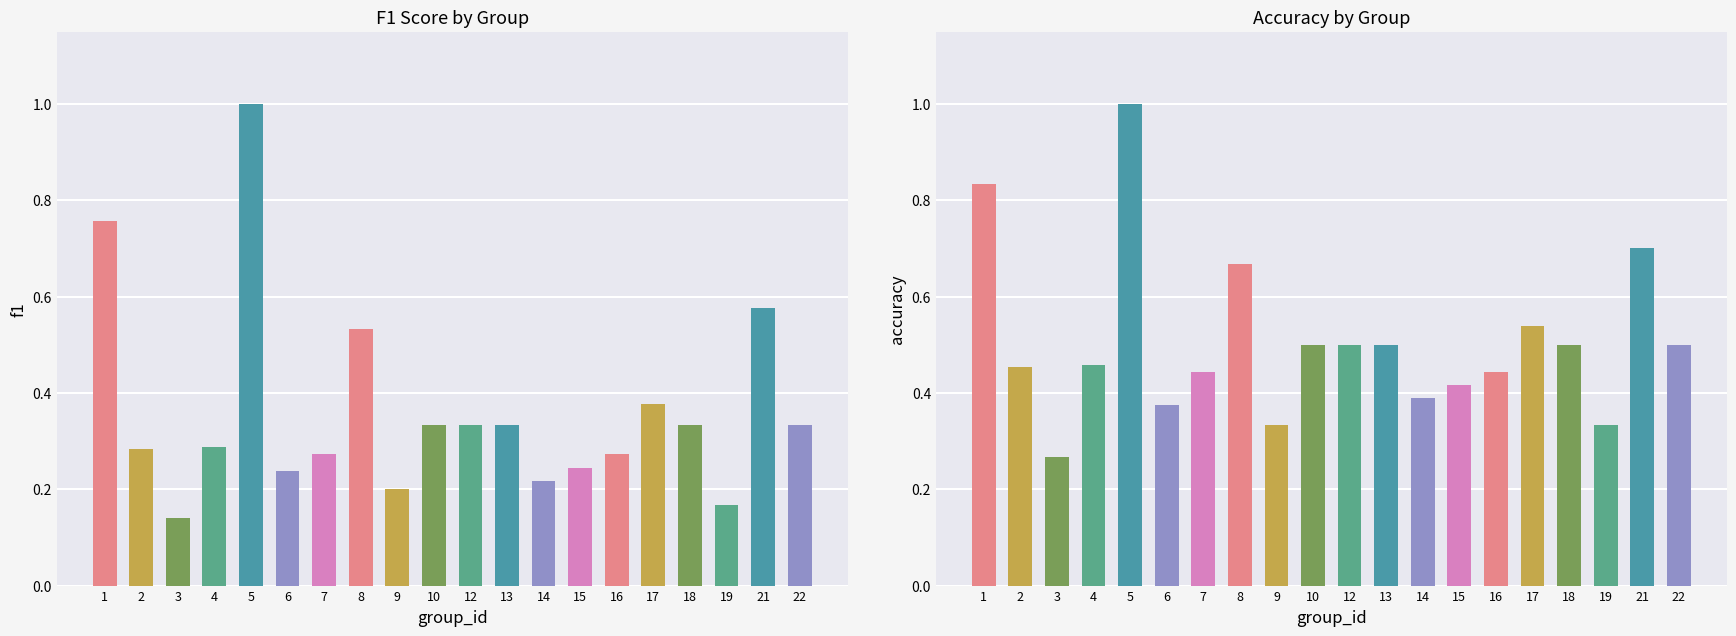

Reading left to right, extract all data points from this chart.

f1: 0.8	0.3	0.1	0.3	1.0	0.2	0.3	0.5	0.2	0.3	0.3	0.3	0.2	0.2	0.3	0.4	0.3	0.2	0.6	0.3
accuracy: 0.8	0.5	0.3	0.5	1.0	0.4	0.4	0.7	0.3	0.5	0.5	0.5	0.4	0.4	0.4	0.5	0.5	0.3	0.7	0.5